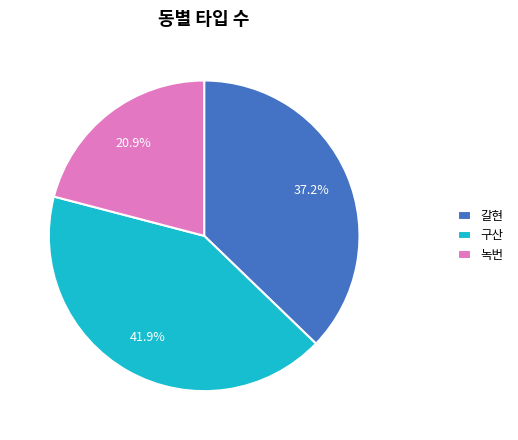

Rank the categories by value from highest to lowest.

구산, 갈현, 녹번